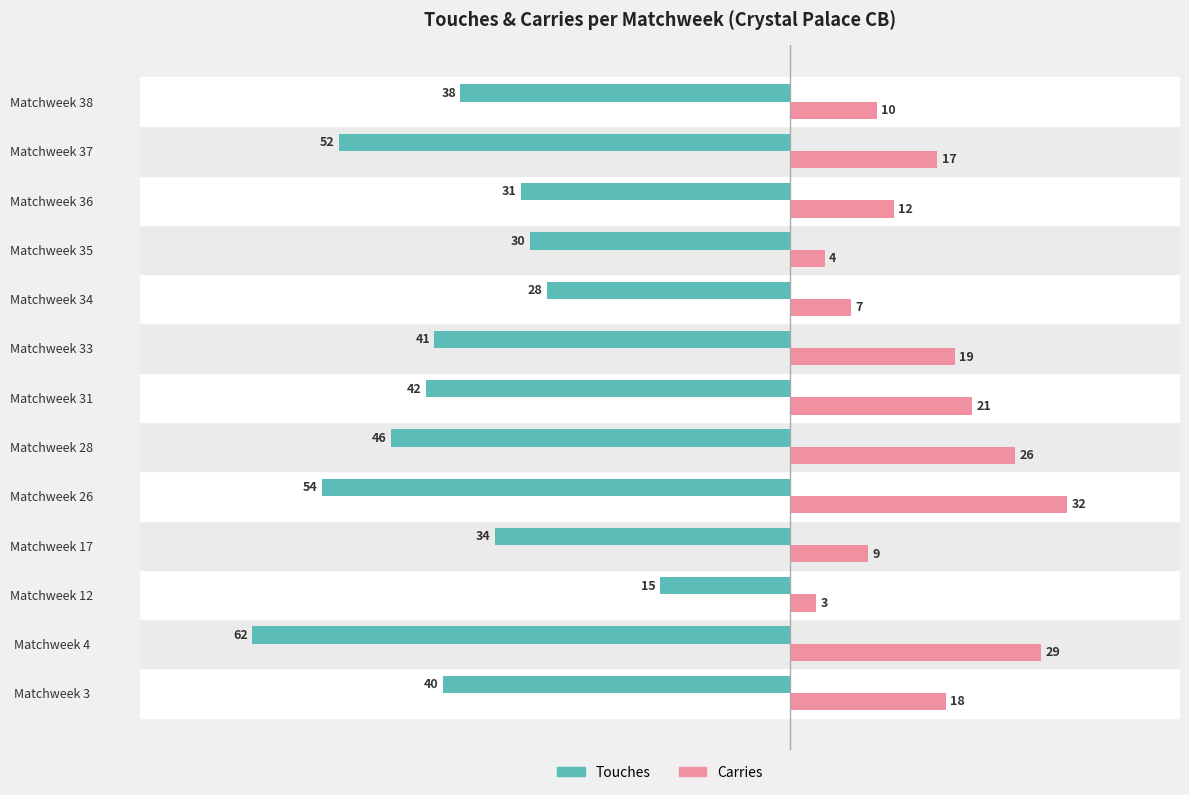

How many data points in Carries are less than 17?

6